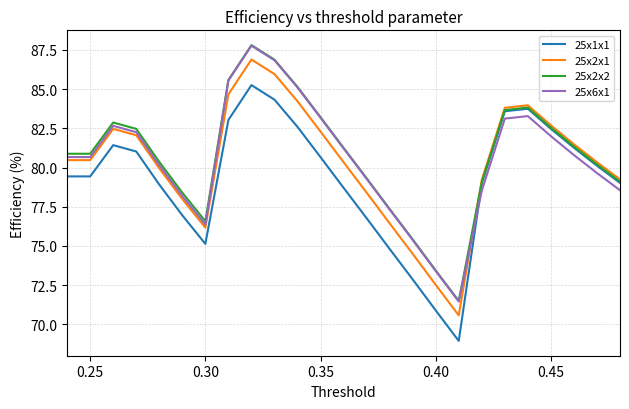

How many lines are shown in the chart?

4